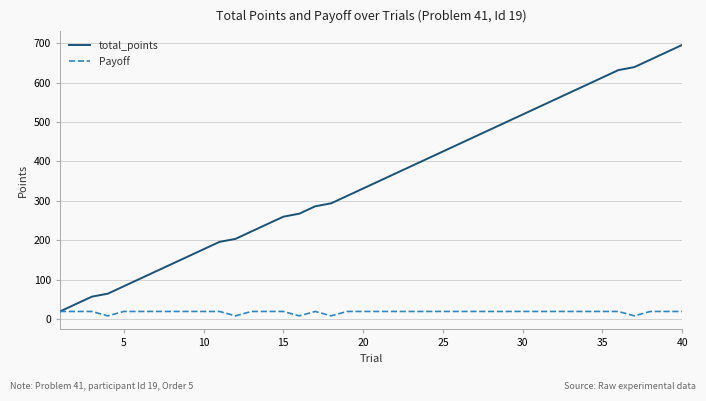

What is the highest value of the total_points series?

696.0